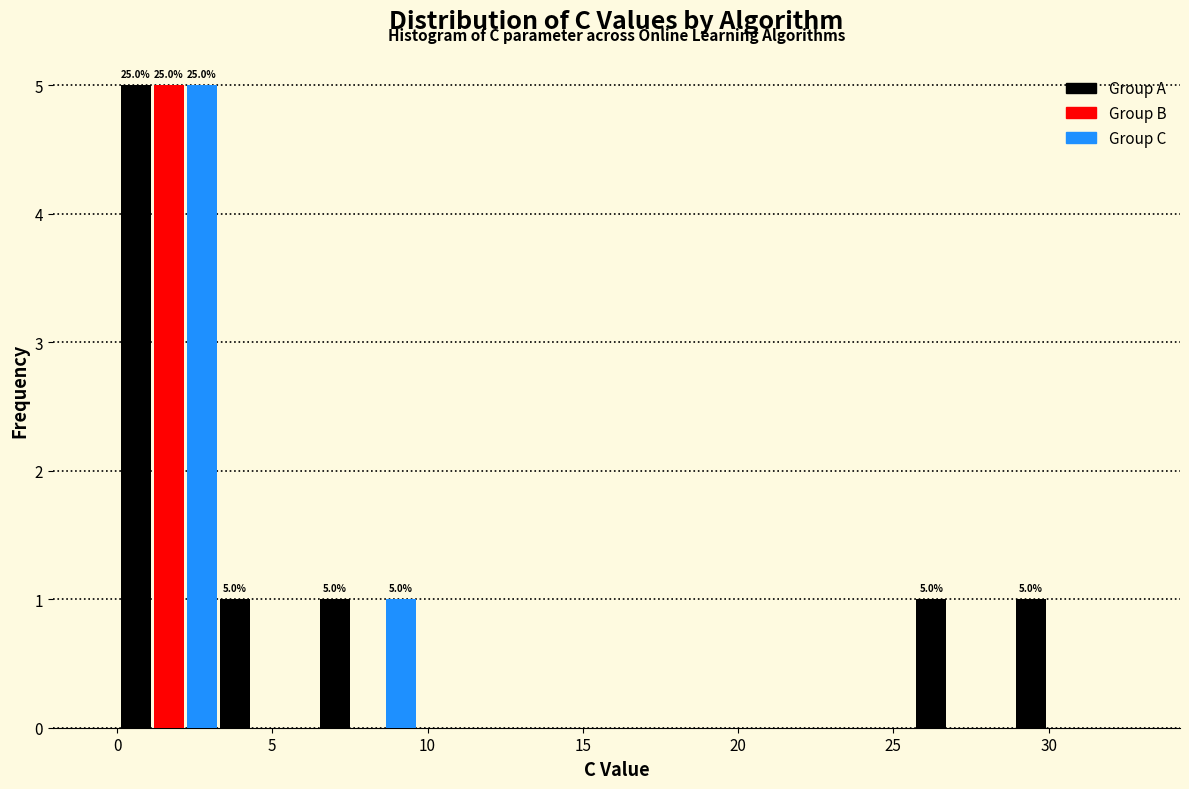

In the Group C series, which range on the x-axis has the tallest bar?

0.0 to 3.5